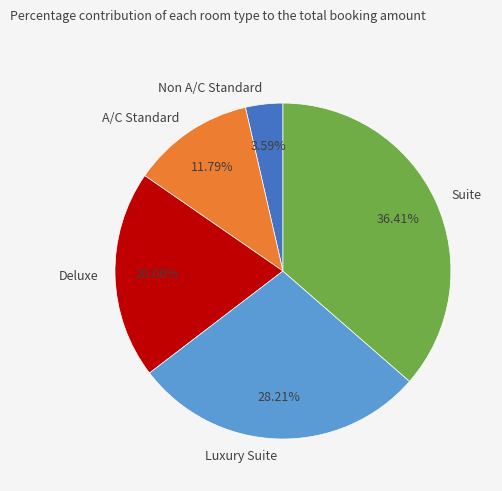

Is the sum of Deluxe and Suite greater than half?

Yes